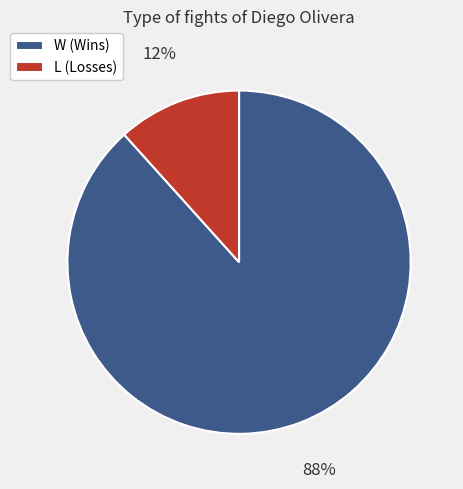

What is the majority slice?

W